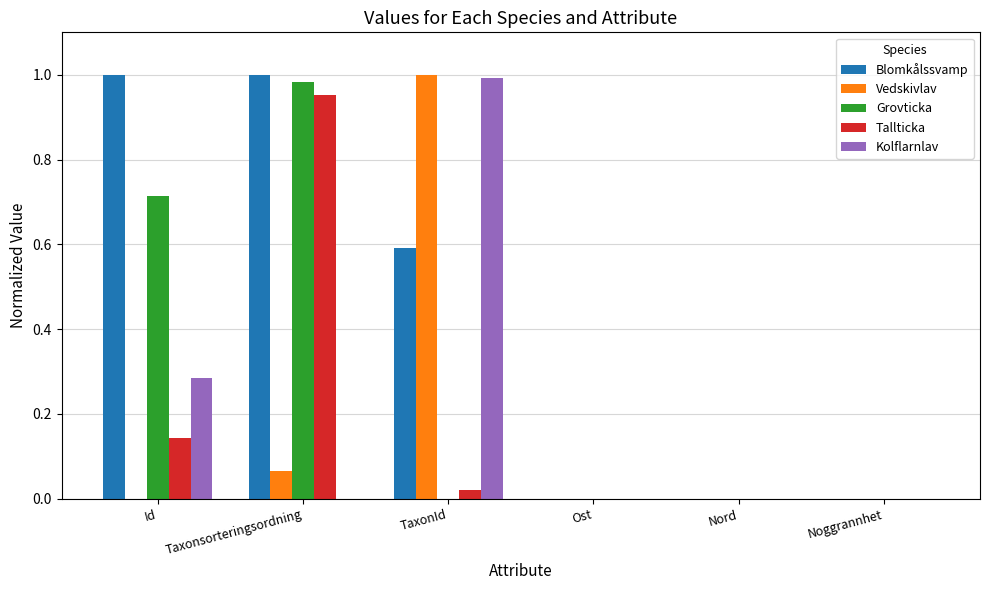

What is the total value across all series at Taxonsorteringsordning?

3.0